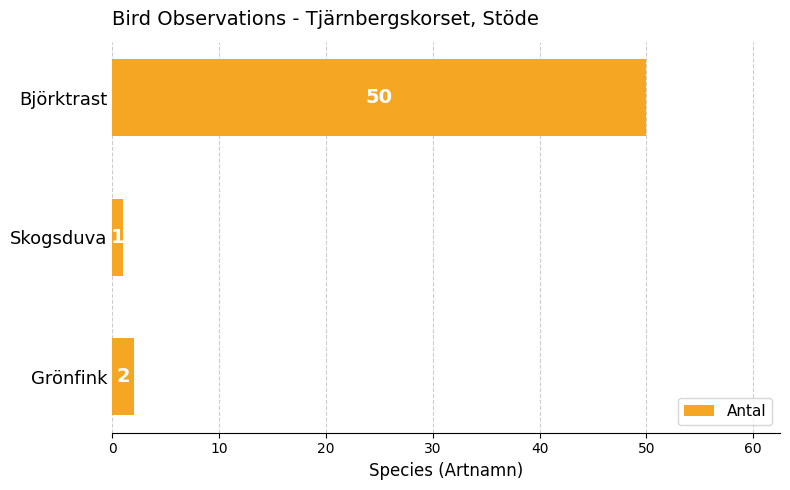

What is the change in value from Grönfink to Björktrast?

+48